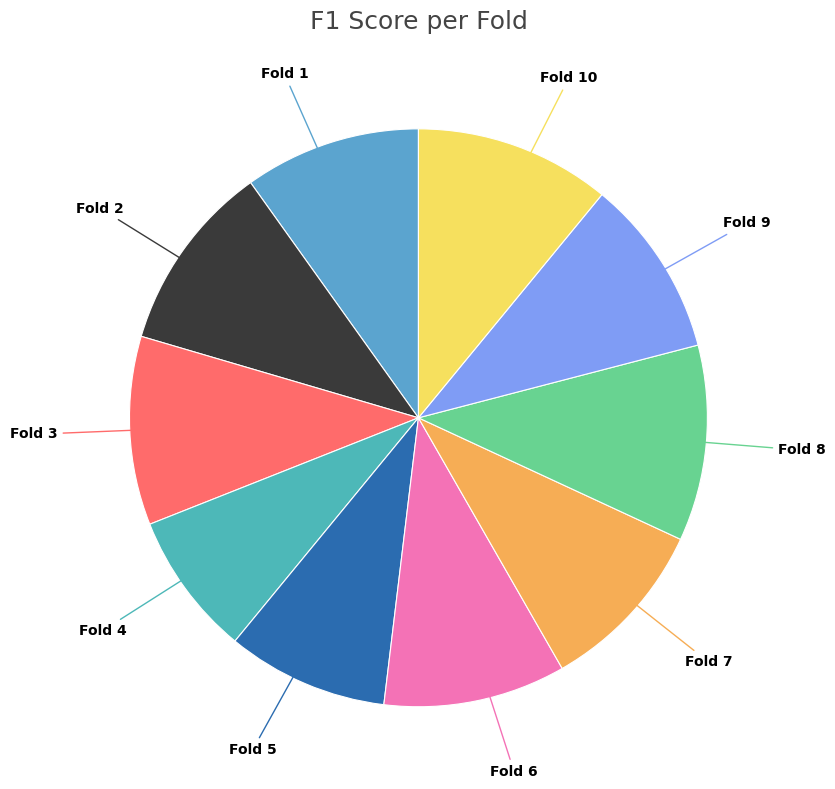

Combined, do Fold 5 and Fold 7 account for over 50%?

No